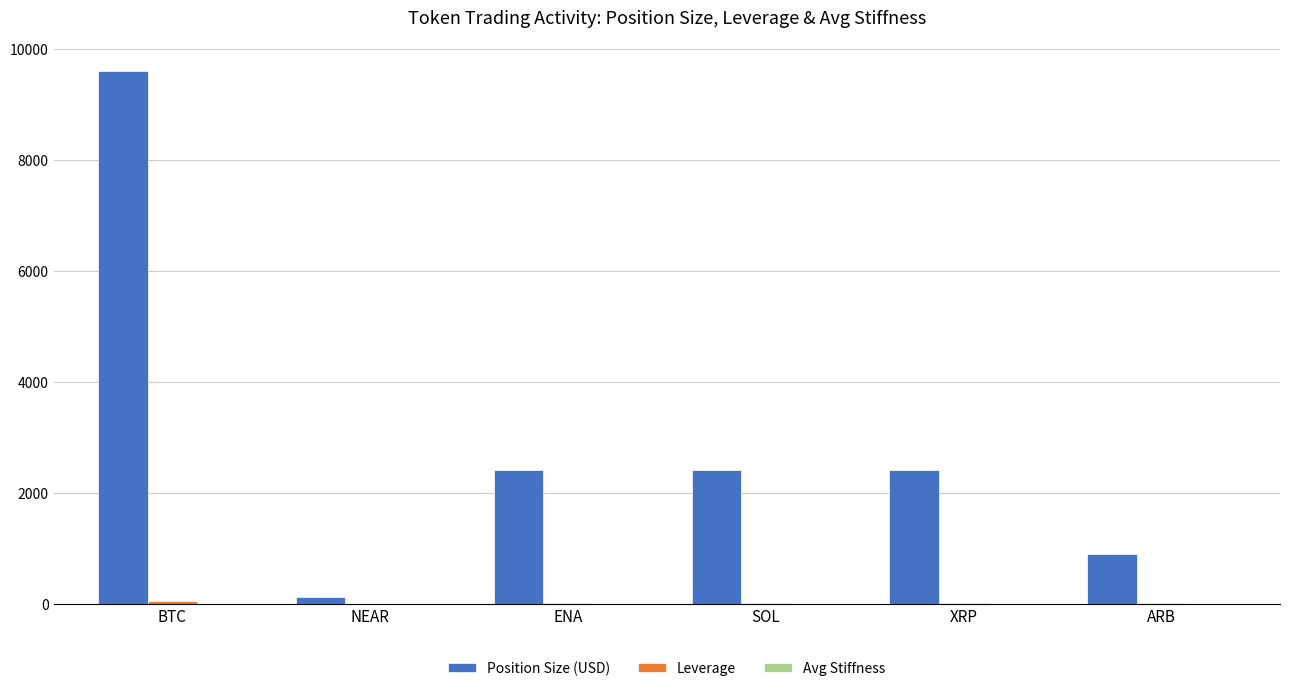

What is the spread (max minus min) of values at ARB?

899.9